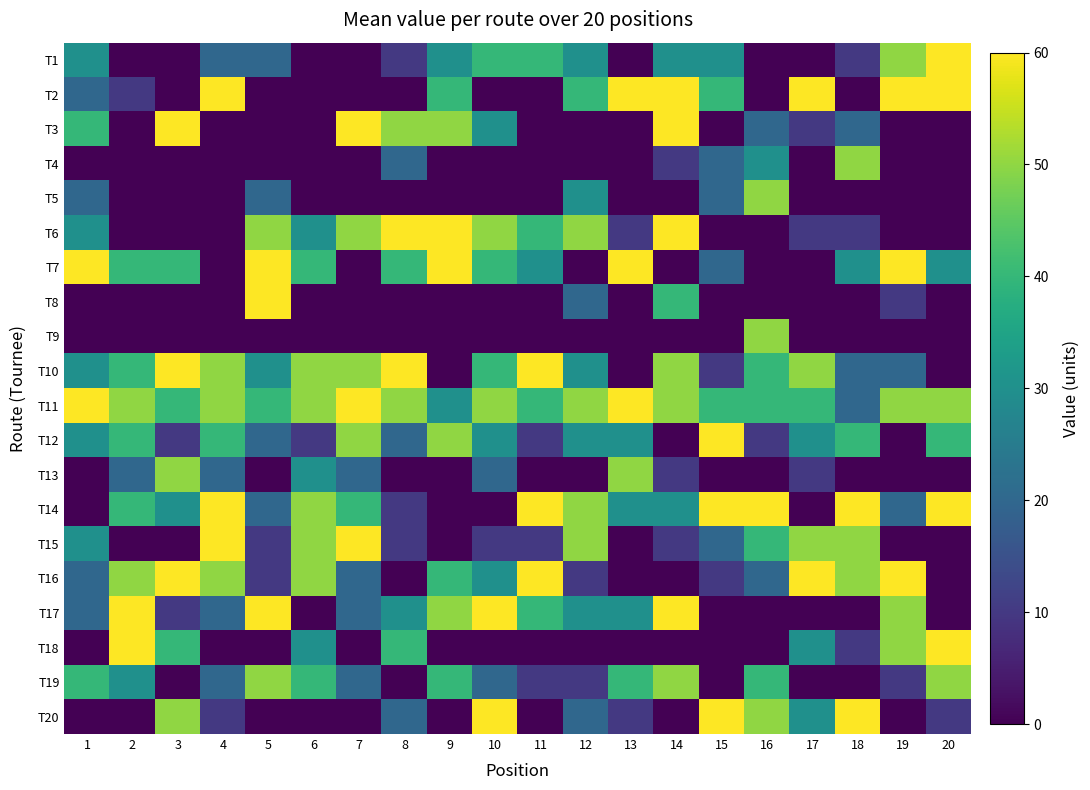

At how many categories does at least one series exceed 26?

20